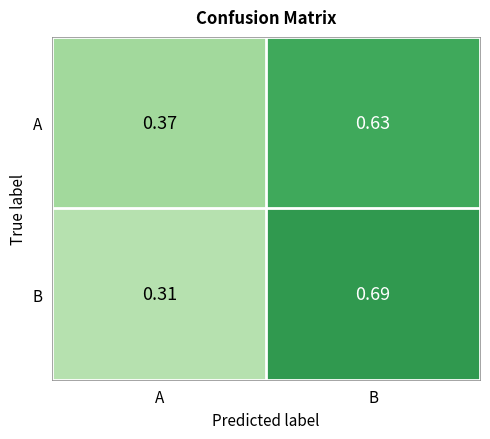

At which label is B closest to 0?

A